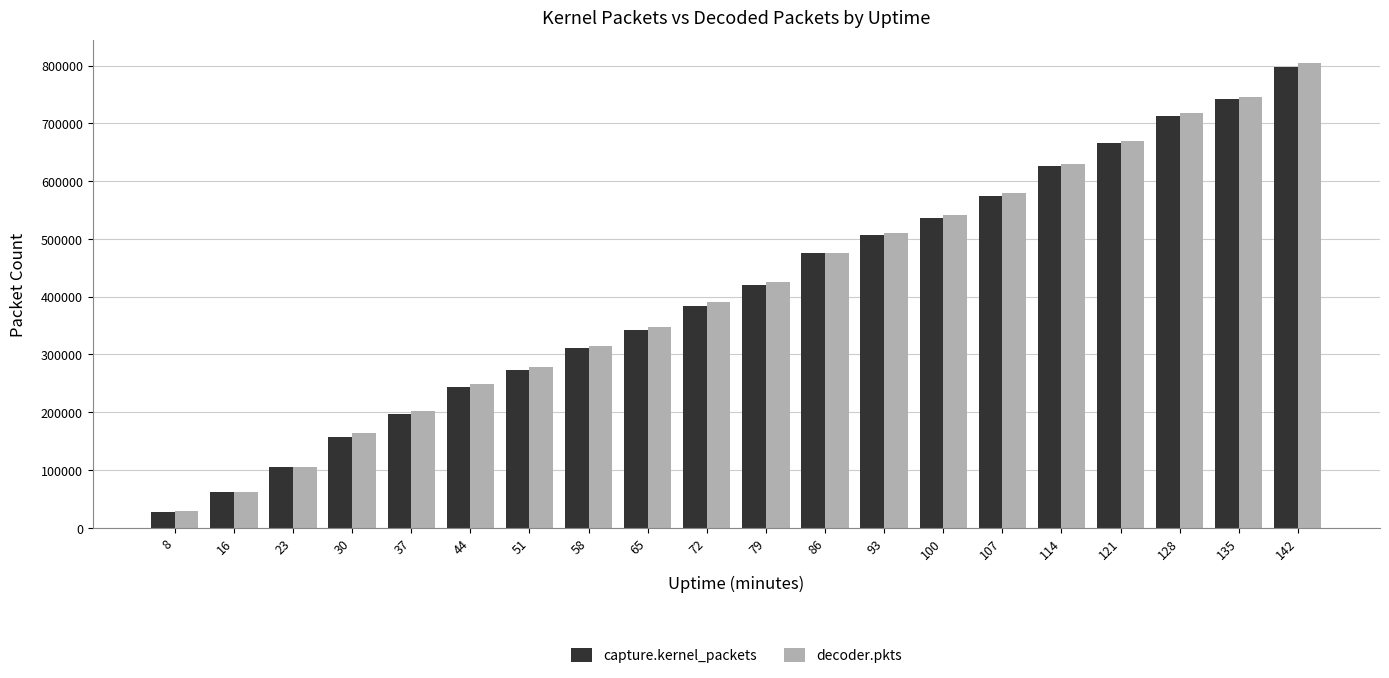

What is the value of the decoder.pkts bar at the 2nd from the left?

61416